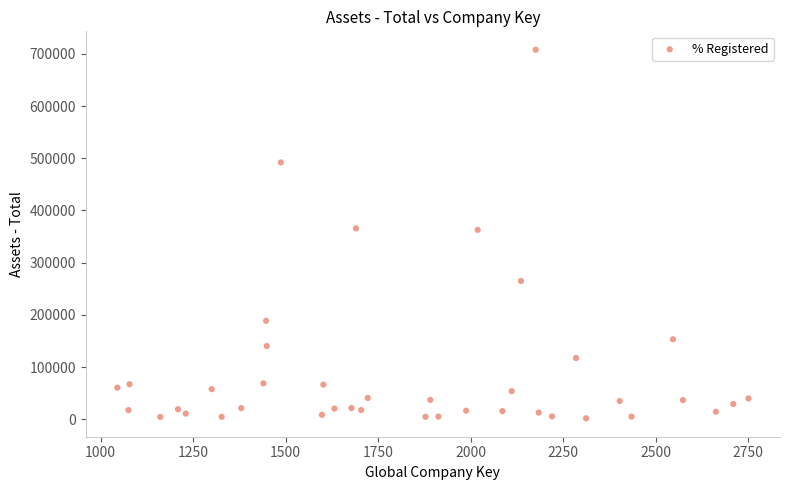

What is the range of X values (max minus min)?

1706.0